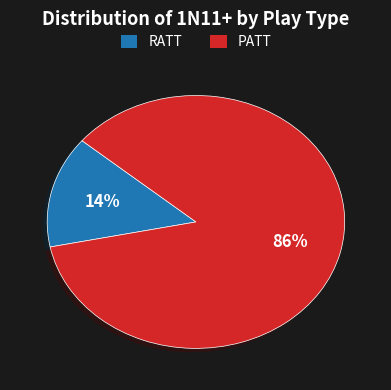

Which has a higher value, RATT or PATT?

PATT